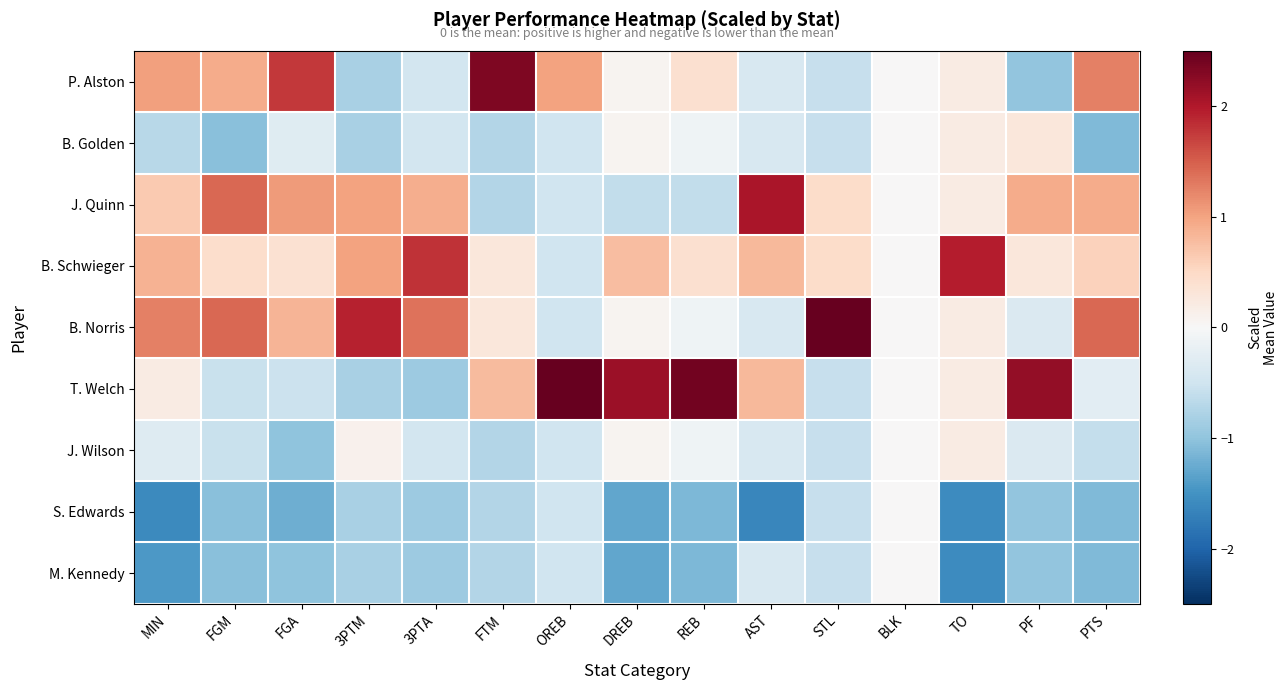

At how many categories does at least one series exceed -1?

15